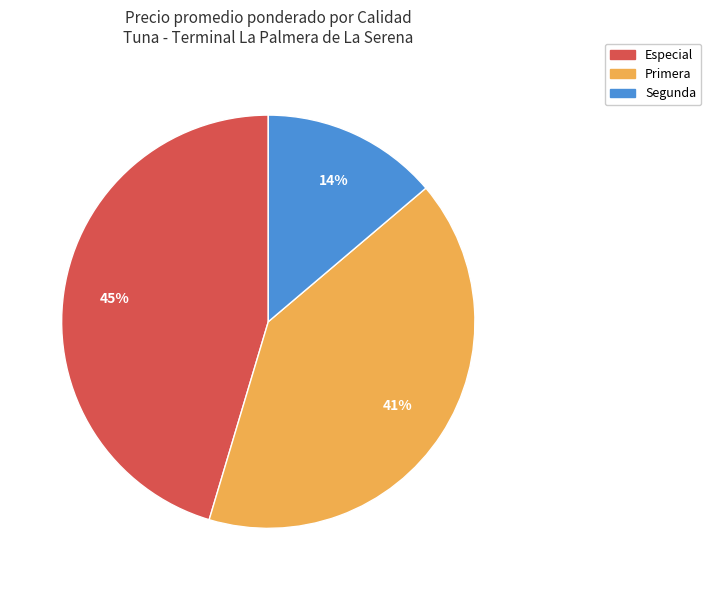

How many segments does this pie chart have?

3